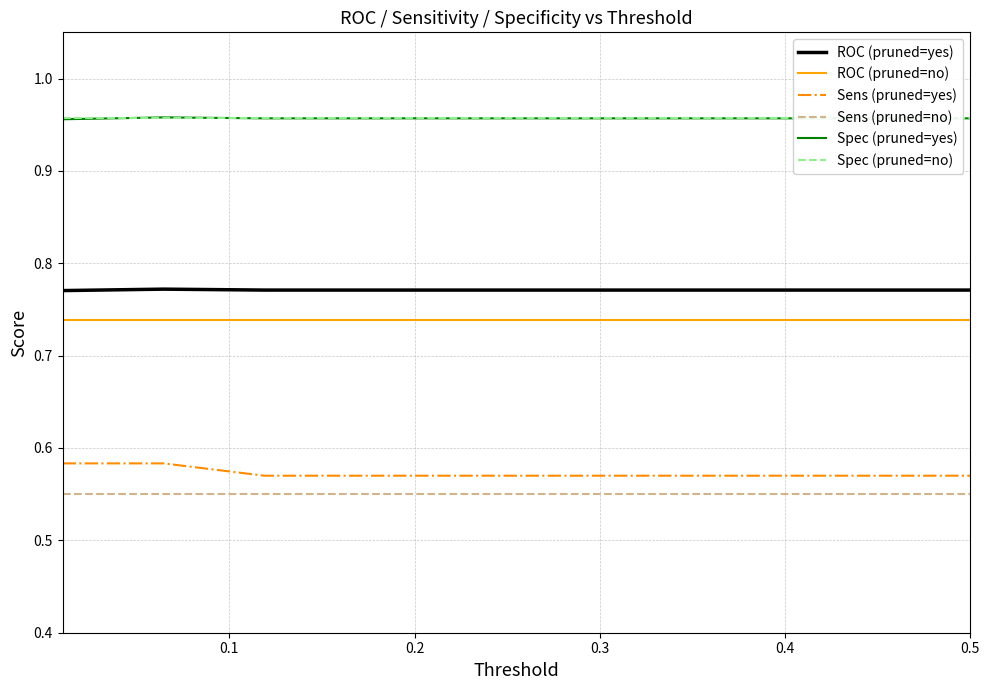

True or false: Spec (pruned=yes) and Sens (pruned=no) cross at least once.

False